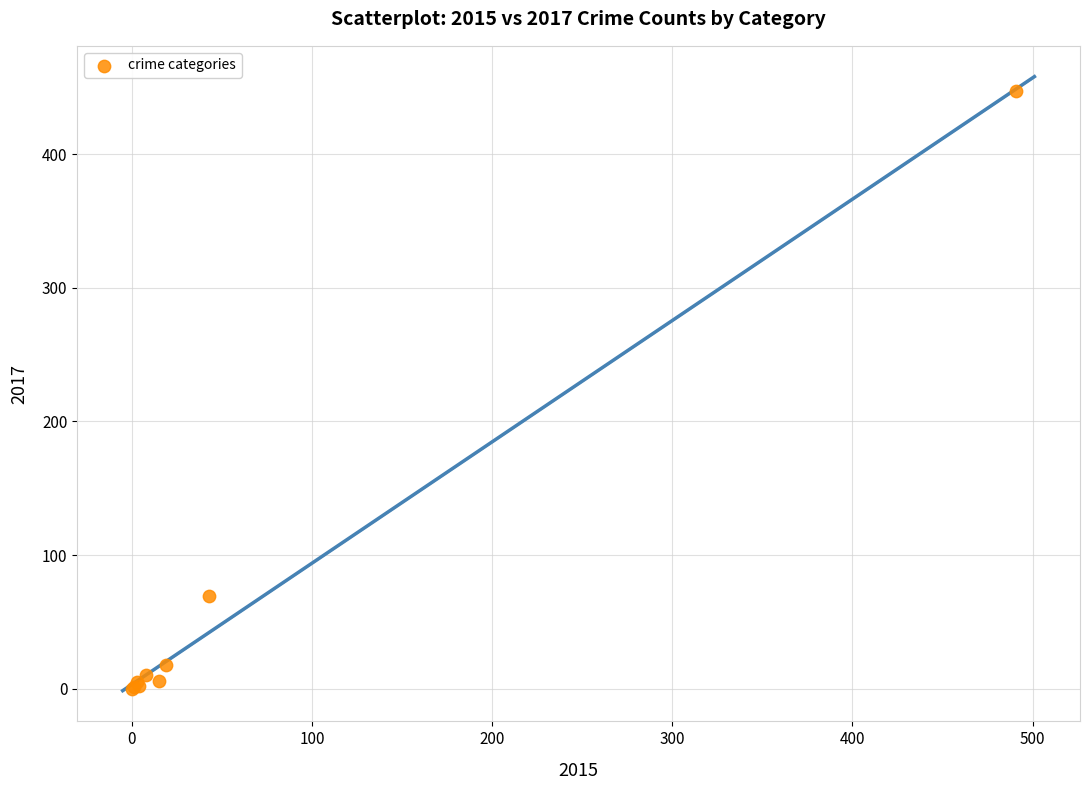

What Y value in the scatter plot is closest to 223?

69